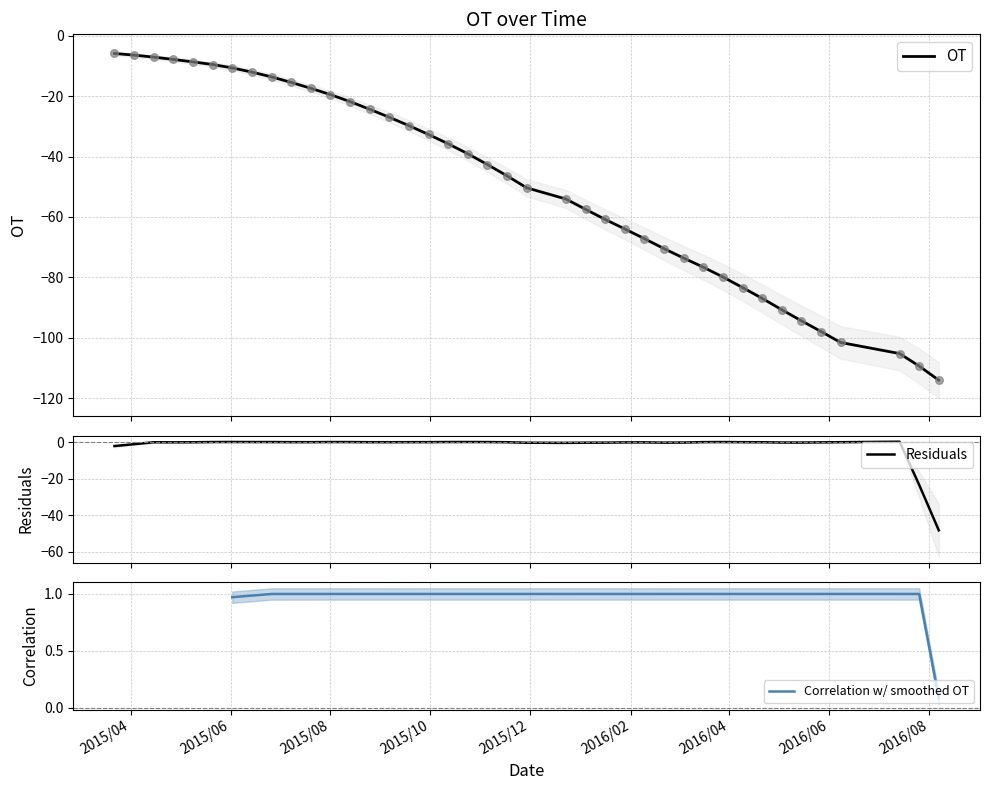

What is the maximum value for OT?

-5.9